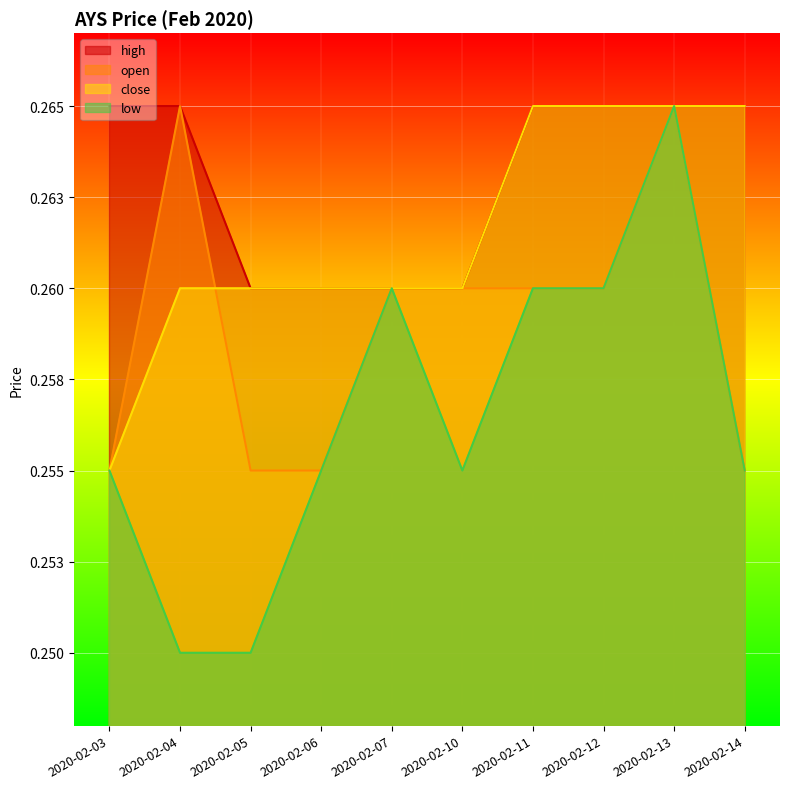

Which series has the largest total across all categories?

high